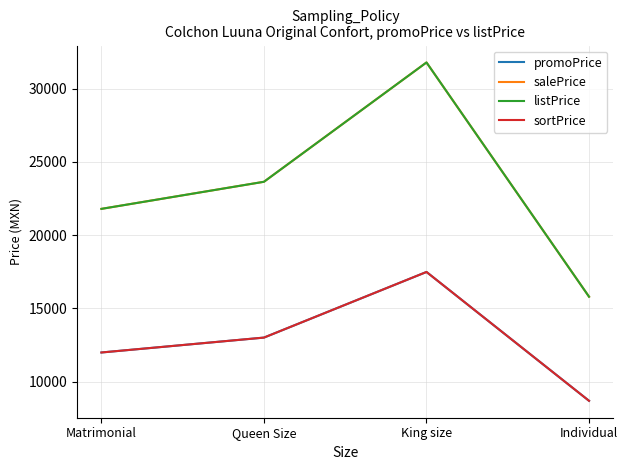

What position from the right is Individual?

1